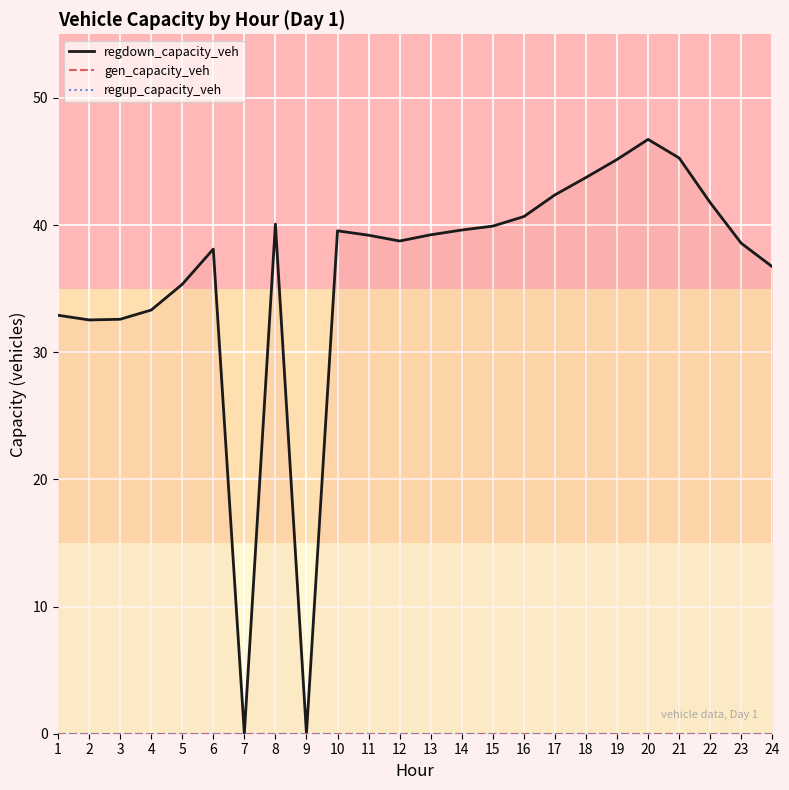

Is this an area chart (filled region under the line)?

No